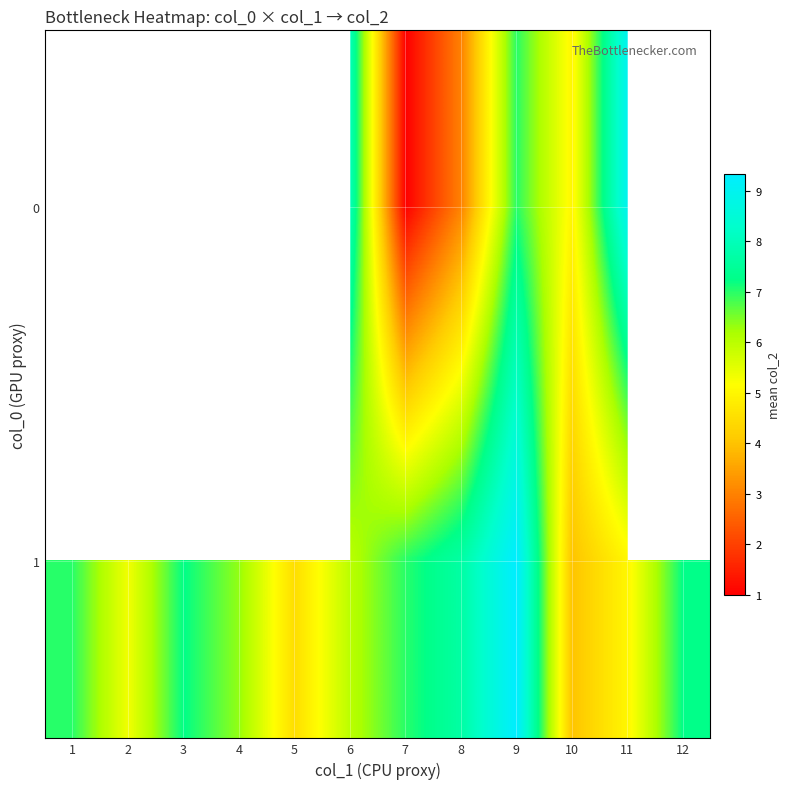

Which category has the highest value in the 1 series?

9